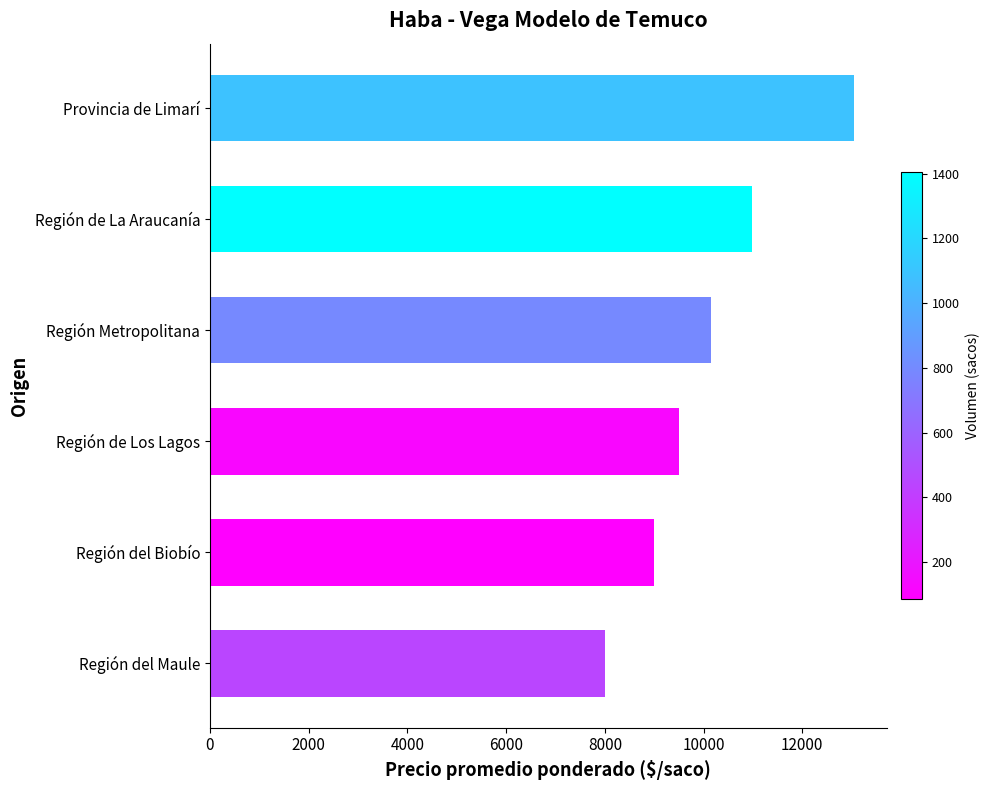

How many series are shown in this chart?

1